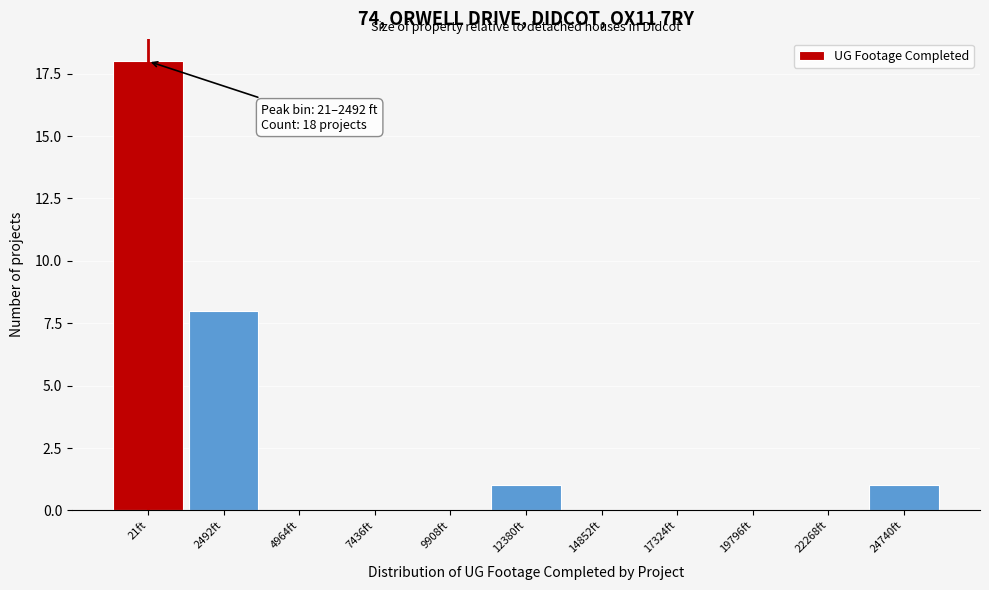

Reading left to right, what are all the values shown in this chart?

21ft=18	2492ft=8	4964ft=0	7436ft=0	9908ft=0	12380ft=1	14852ft=0	17324ft=0	19796ft=0	22268ft=0	24740ft=1